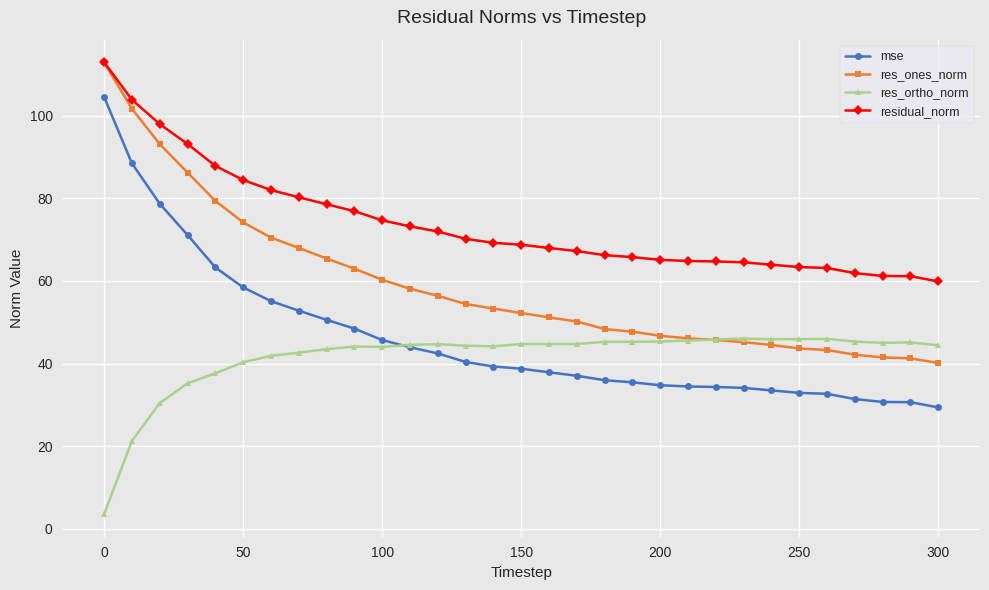

Which series has the widest spread of values?

mse